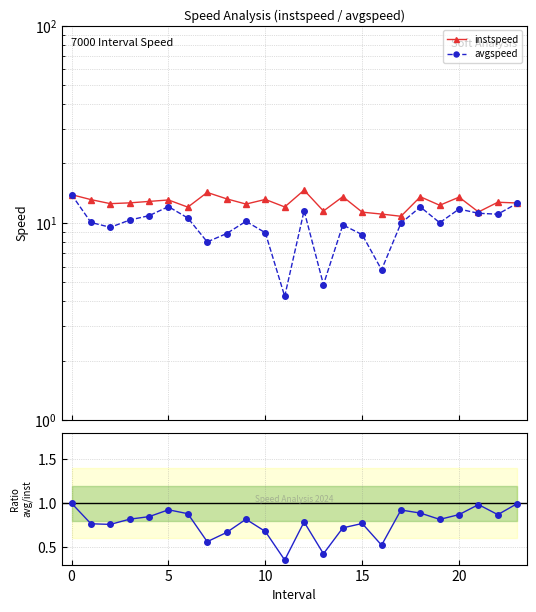

Reading right to left, extract all data points from this chart.

instspeed: 12.6	12.7	11.3	13.5	12.3	13.5	10.8	11.1	11.3	13.6	11.5	14.6	12.0	13.1	12.4	13.2	14.3	12.0	13.1	12.8	12.6	12.5	13.1	13.9
avgspeed: 12.6	11.1	11.2	11.7	10.0	12.0	10.0	5.8	8.7	9.8	4.9	11.5	4.2	8.9	10.2	8.8	8.0	10.6	12.1	10.9	10.3	9.5	10.0	13.9
avgspeed / instspeed: 1.0	0.9	1.0	0.9	0.8	0.9	0.9	0.5	0.8	0.7	0.4	0.8	0.4	0.7	0.8	0.7	0.6	0.9	0.9	0.8	0.8	0.8	0.8	1.0